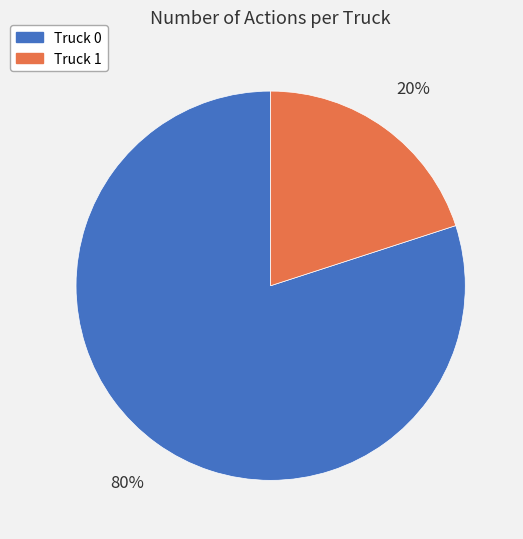

Does Truck 1 account for over 50% of the chart?

No